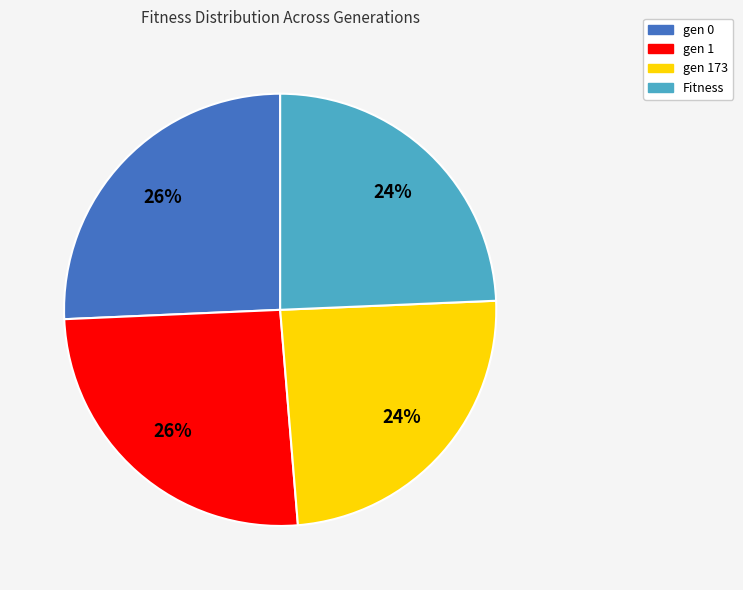

Is there a majority slice in this chart?

No